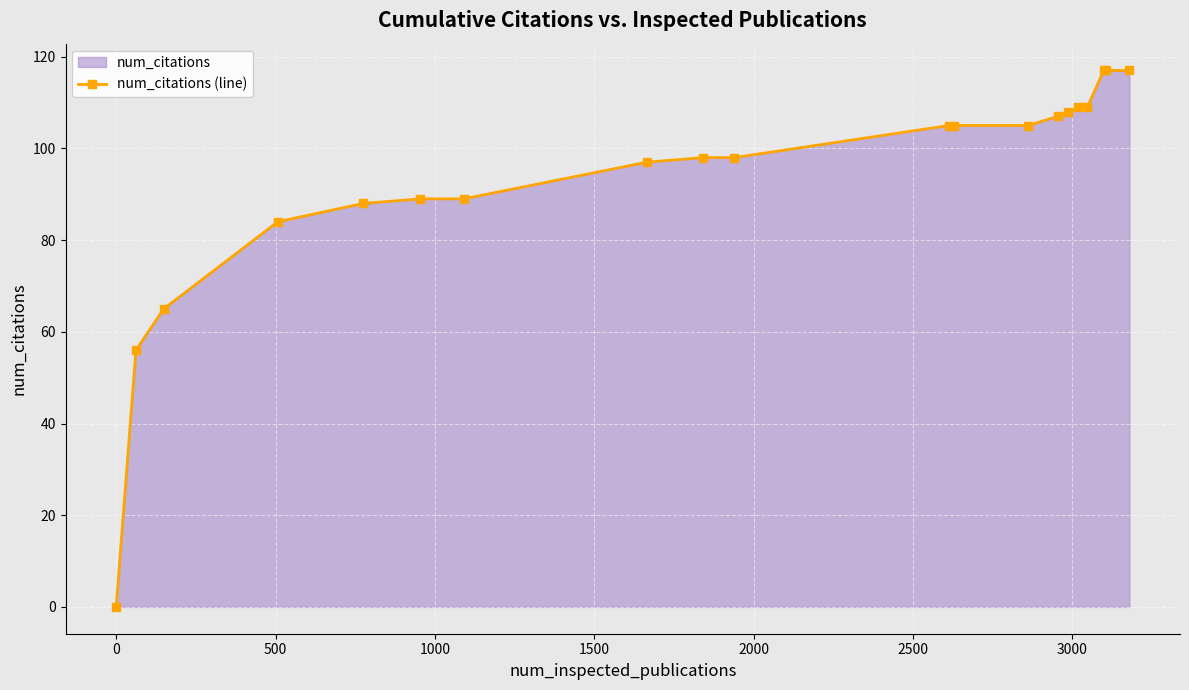

What is the maximum value shown in the chart?

117